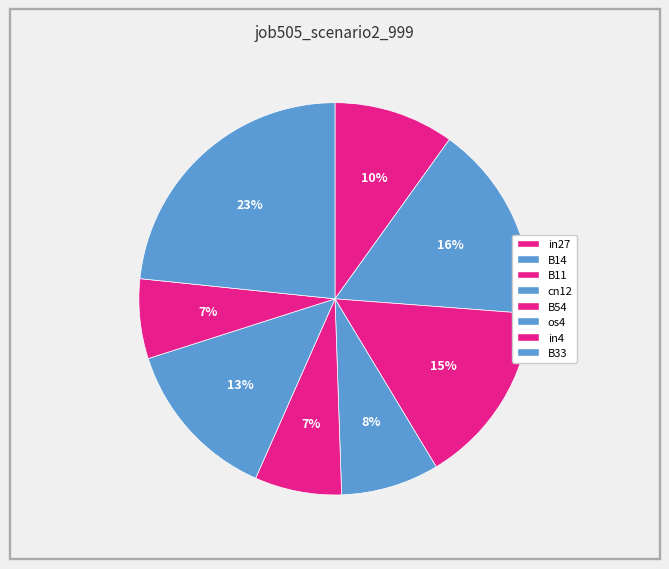

Does B54 account for over 50% of the chart?

No